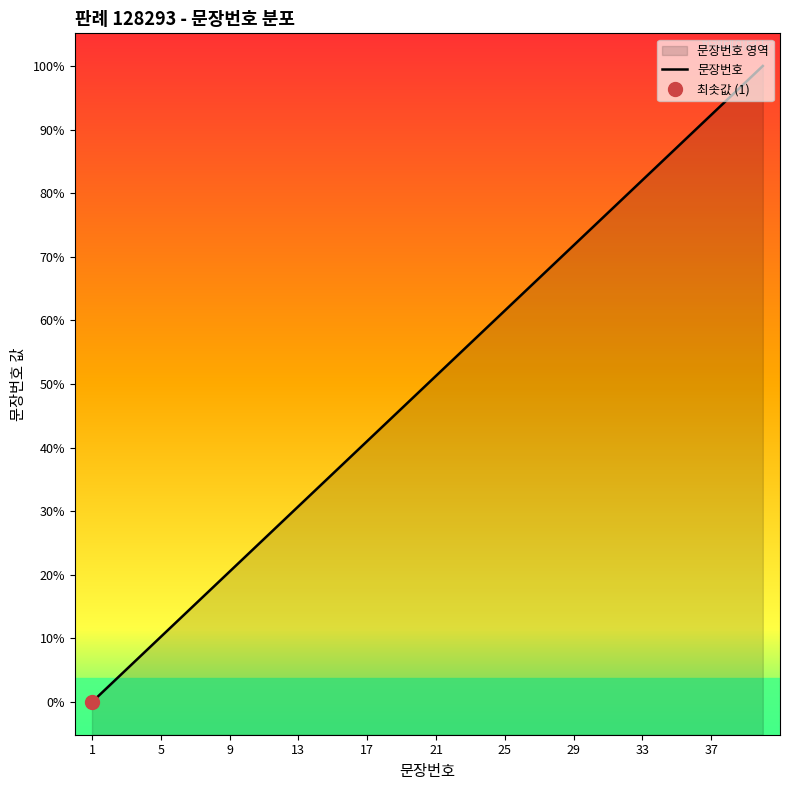

How many data points are less than 21?

20